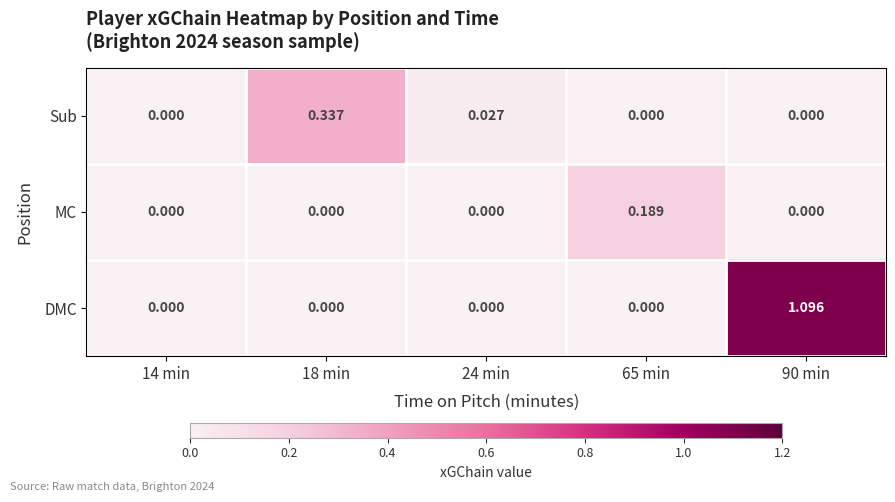

Which series changed the most between 65 min and 90 min?

DMC